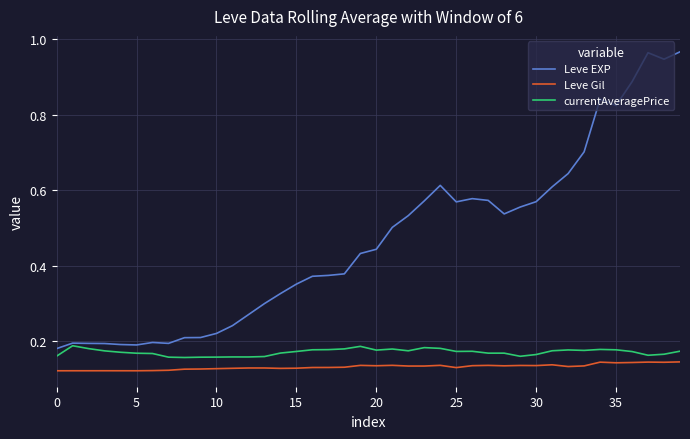

True or false: Leve Gil and Leve EXP cross at least once.

False